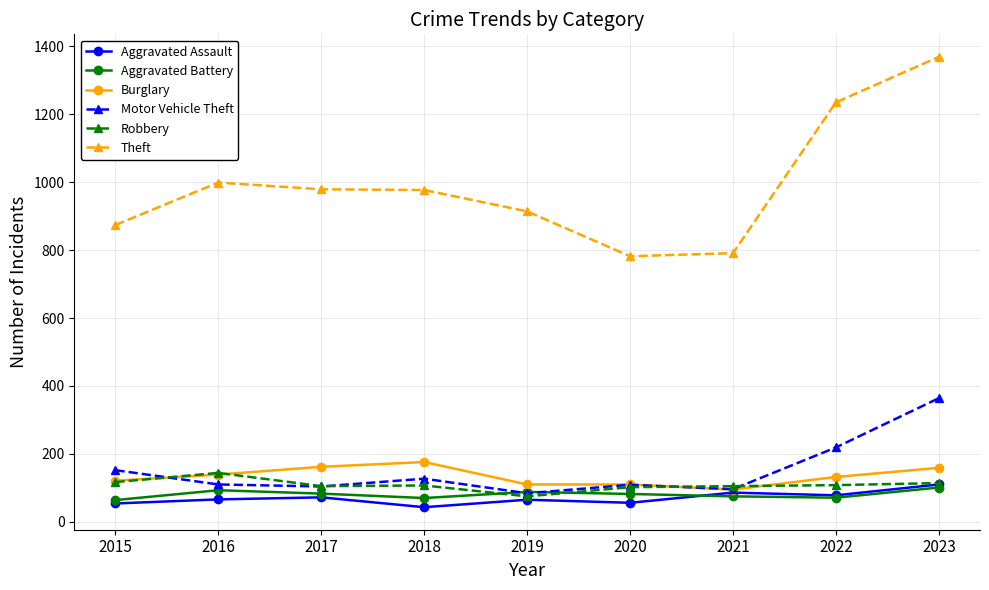

At which category is the sum across all series the highest?

2023